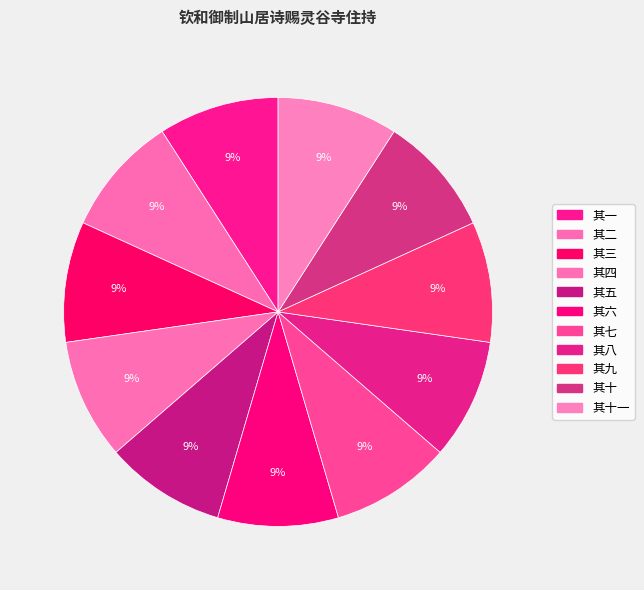

True or false: 其七 accounts for 9% of the total.

True